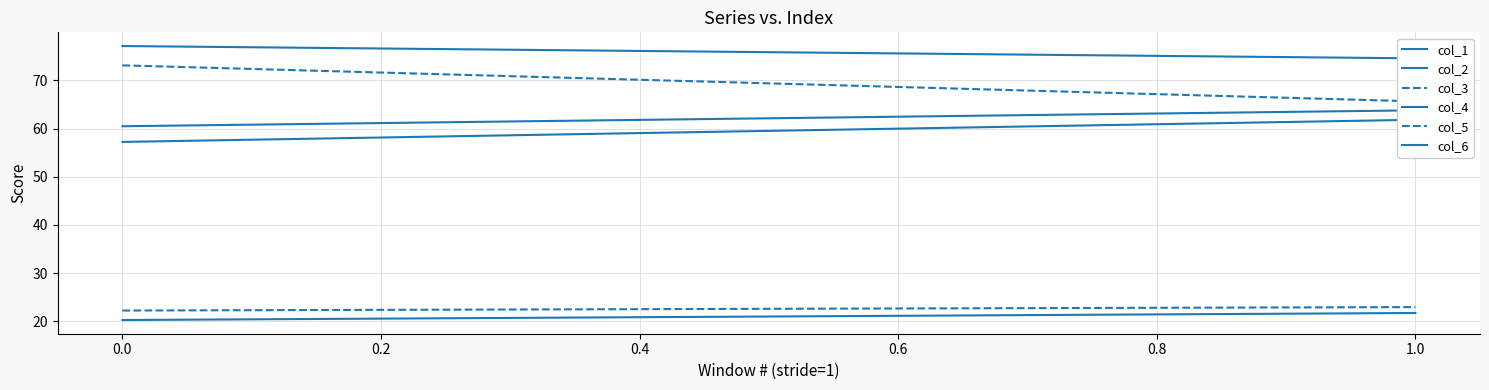

The col_4 series shows 19.0 at 1.0. True or false?

False